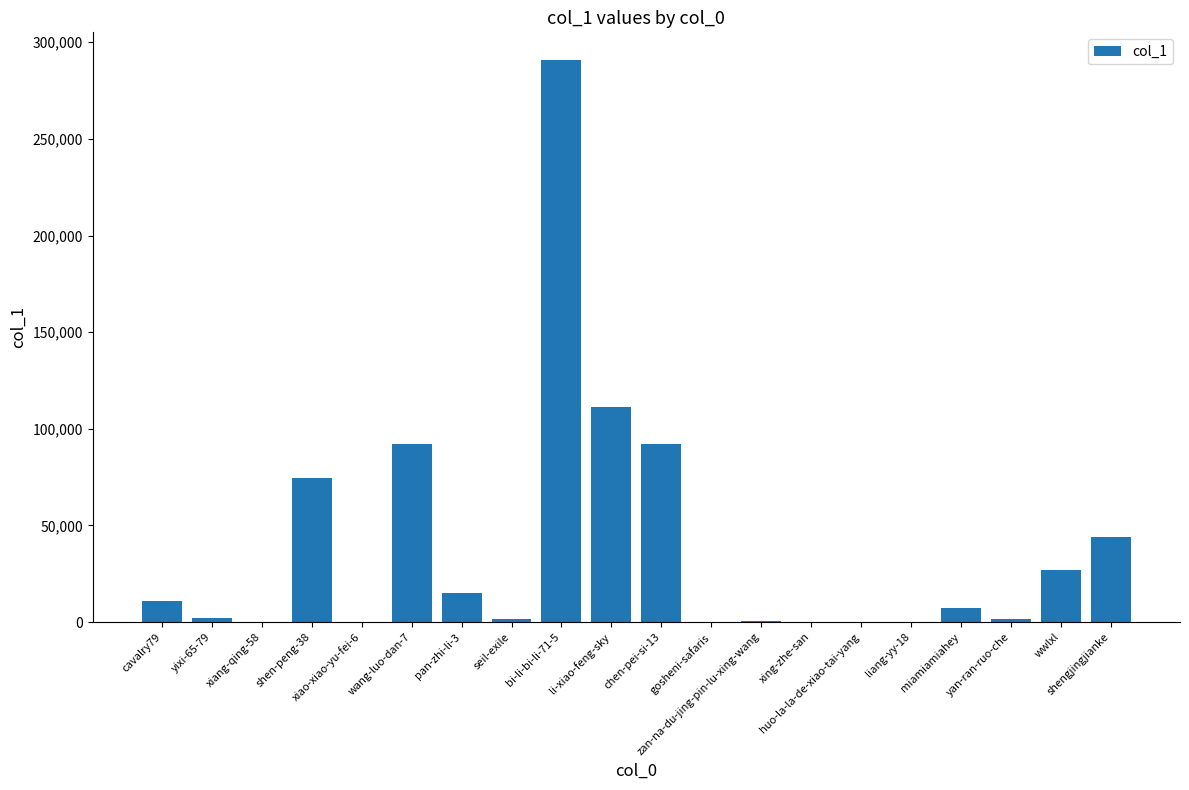

What is the greatest value displayed?

290602